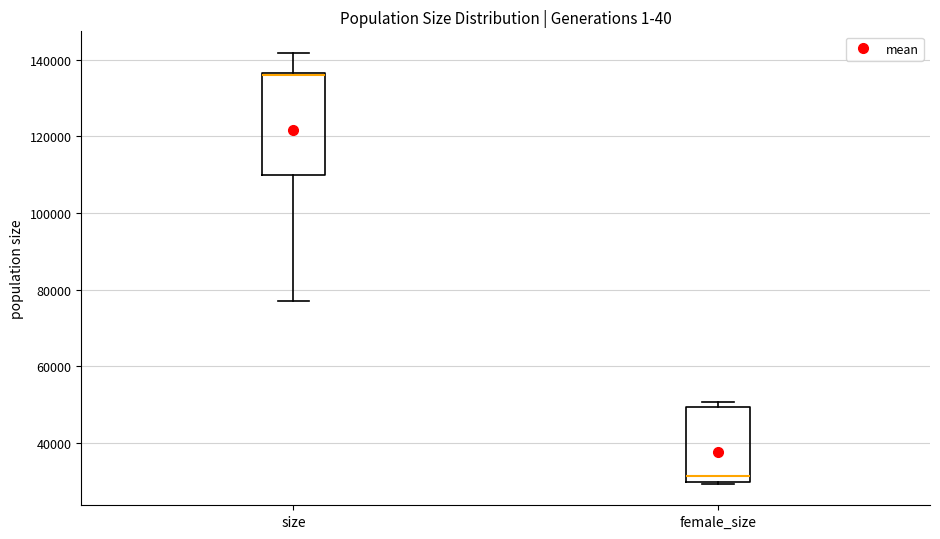

Reading left to right, transcribe this box plot: for each box, give where its median line is, the range the box spans, and where its two whiskers end, as read against the y-axis. The values are not printed on the chart, so give them approximately, as read against the axis.

size: median 136000 (drawn on the box's upper edge), box 110000 to 136000, whiskers 78000 to 142000
female_size: median 32000, box 30000 to 50000, whiskers 30000 to 50000 (just above the box's upper edge)